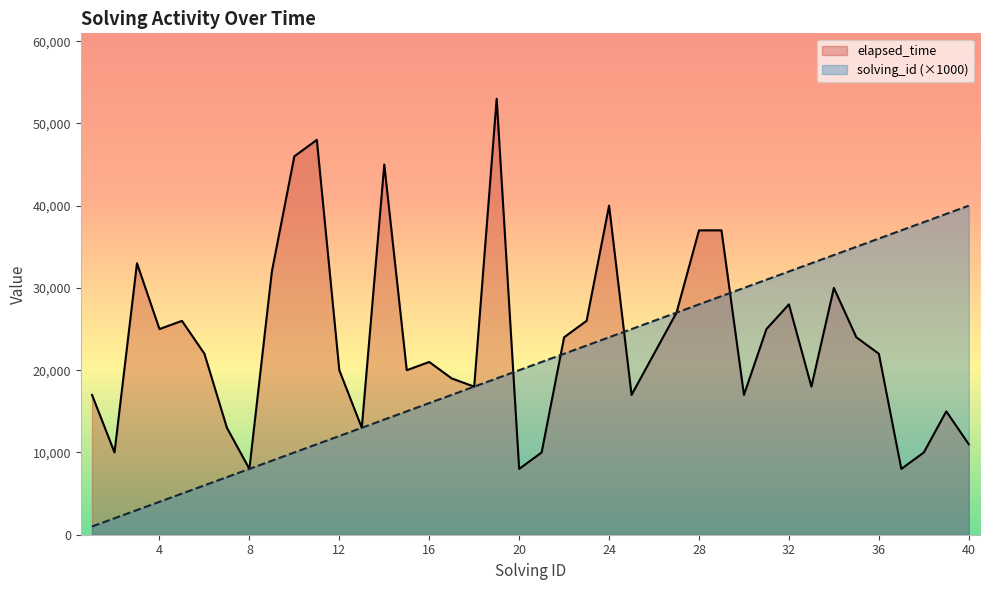

Does the chart display data point markers on the line(s)?

No